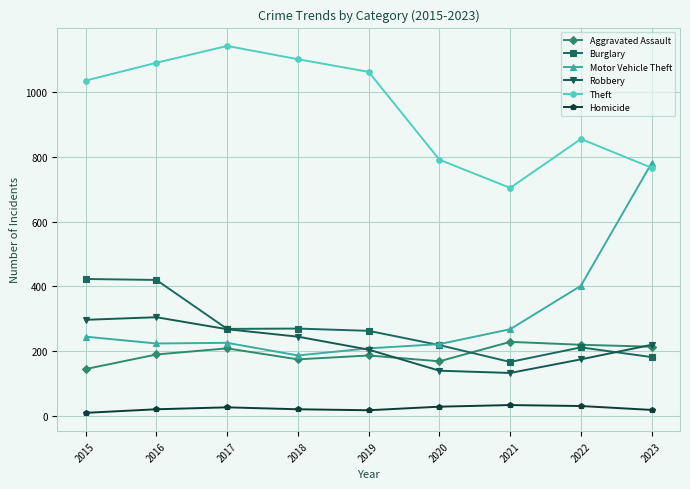

Where is the first local minimum for Theft?

2021